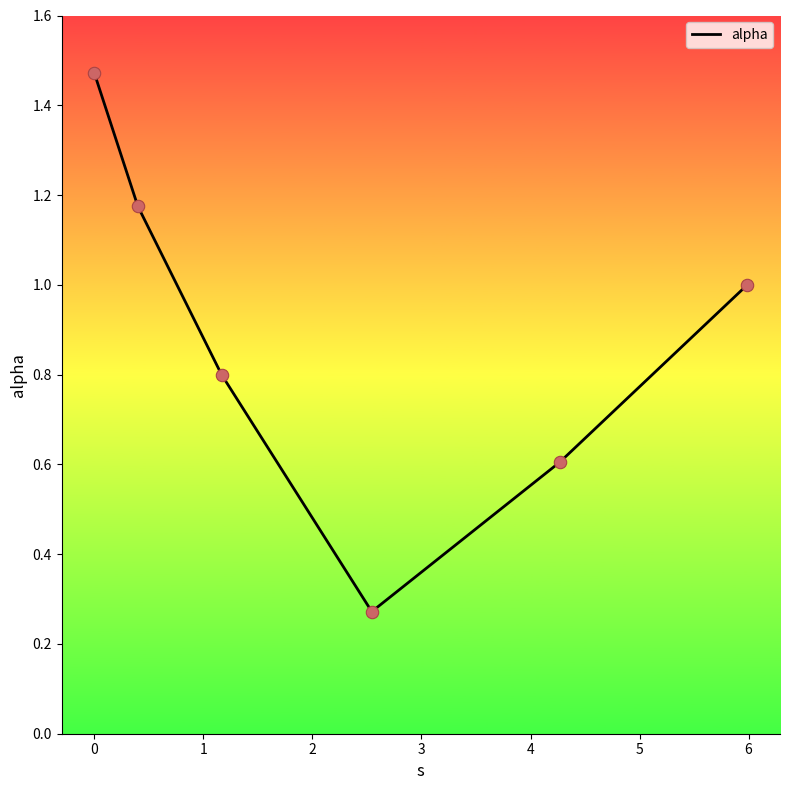

How many interior local valleys (lower than both neighbors) does the data have?

1